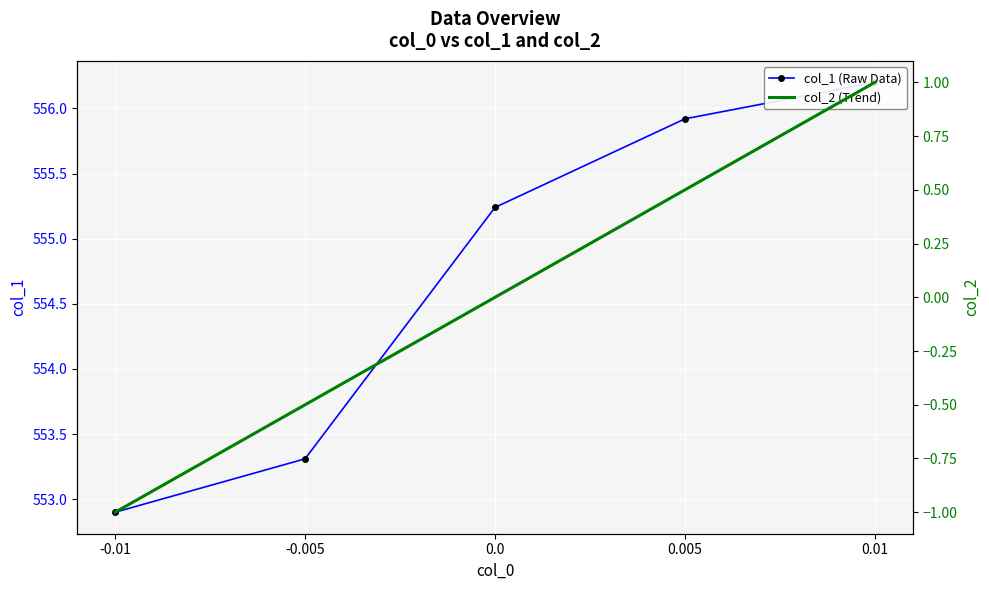

Rank the series by their maximum value, from highest to lowest.

col_1 (Raw Data), col_2 (Trend)